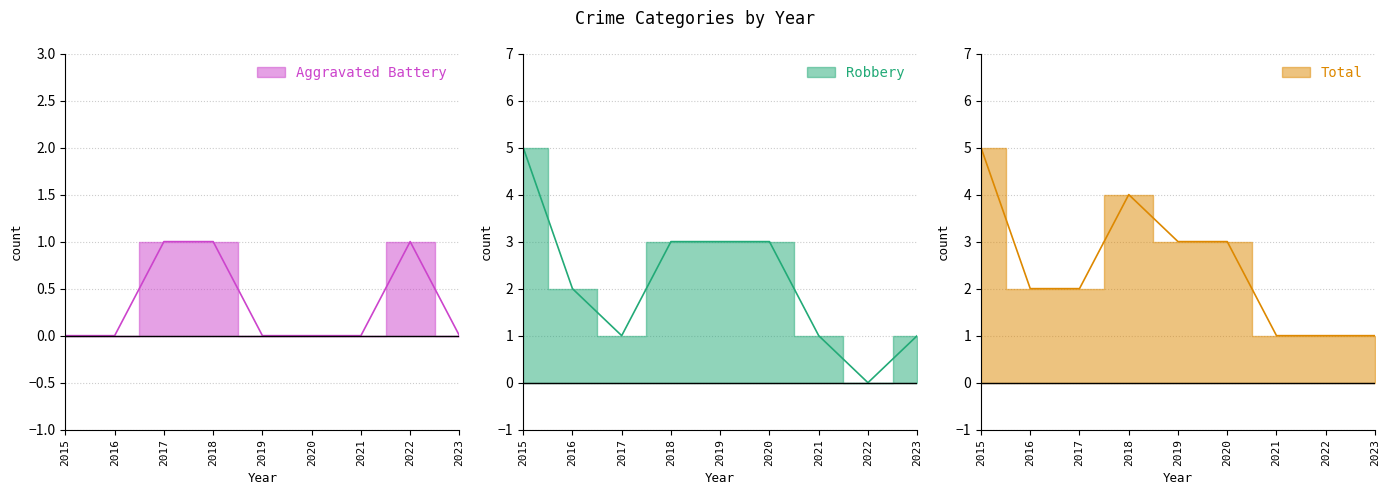

Where does the Total series first go above 2?

2015